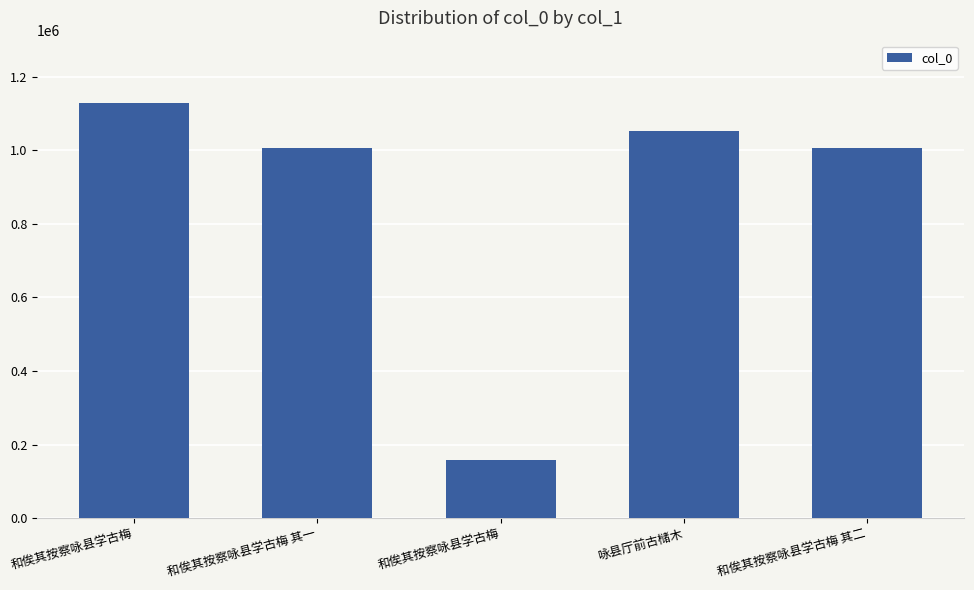

At which label does the data first exceed 1005511?

和俟其按察咏县学古梅